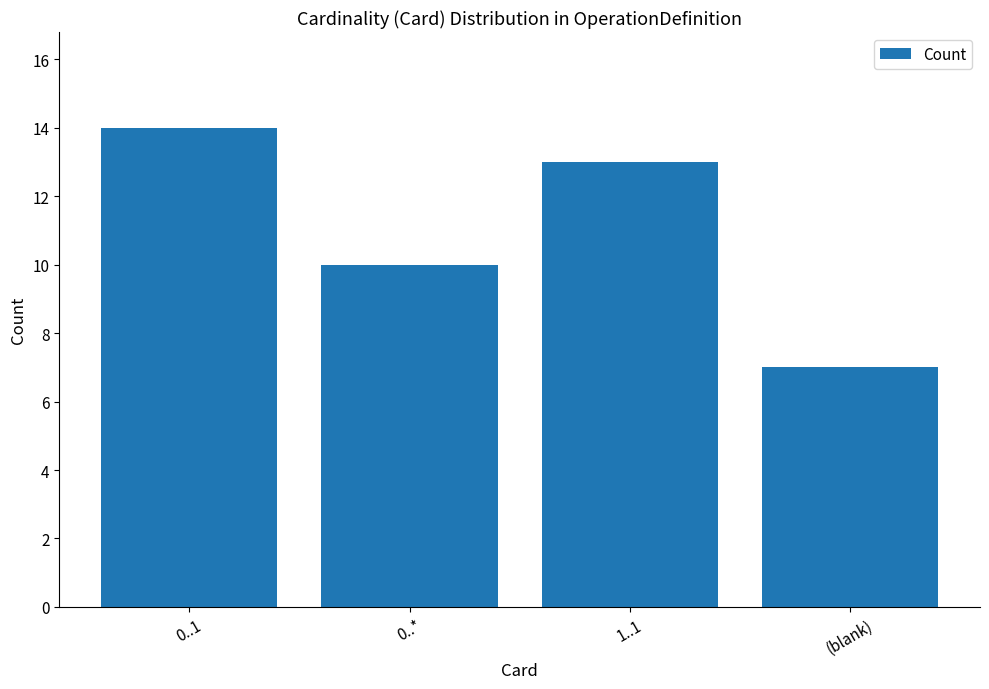

How many values are between 10 and 14?

3